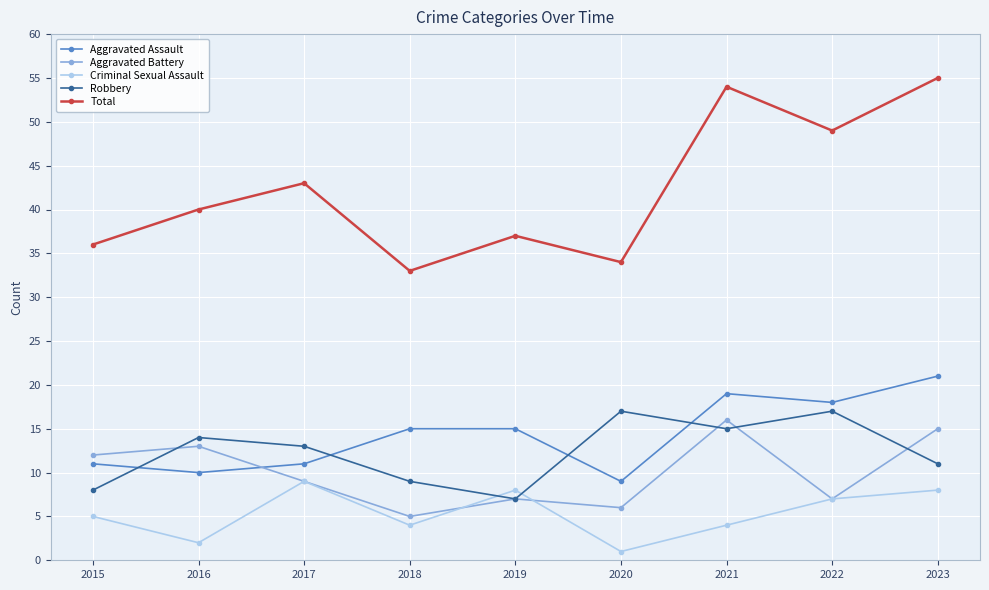

Does the chart display data point markers on the line(s)?

Yes